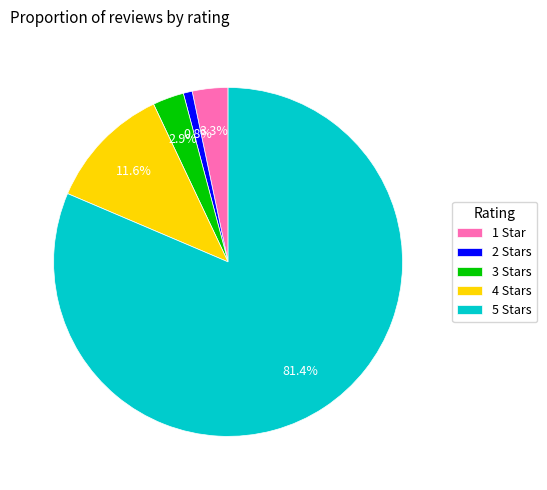

Does 4 Stars represent more than half of the total?

No